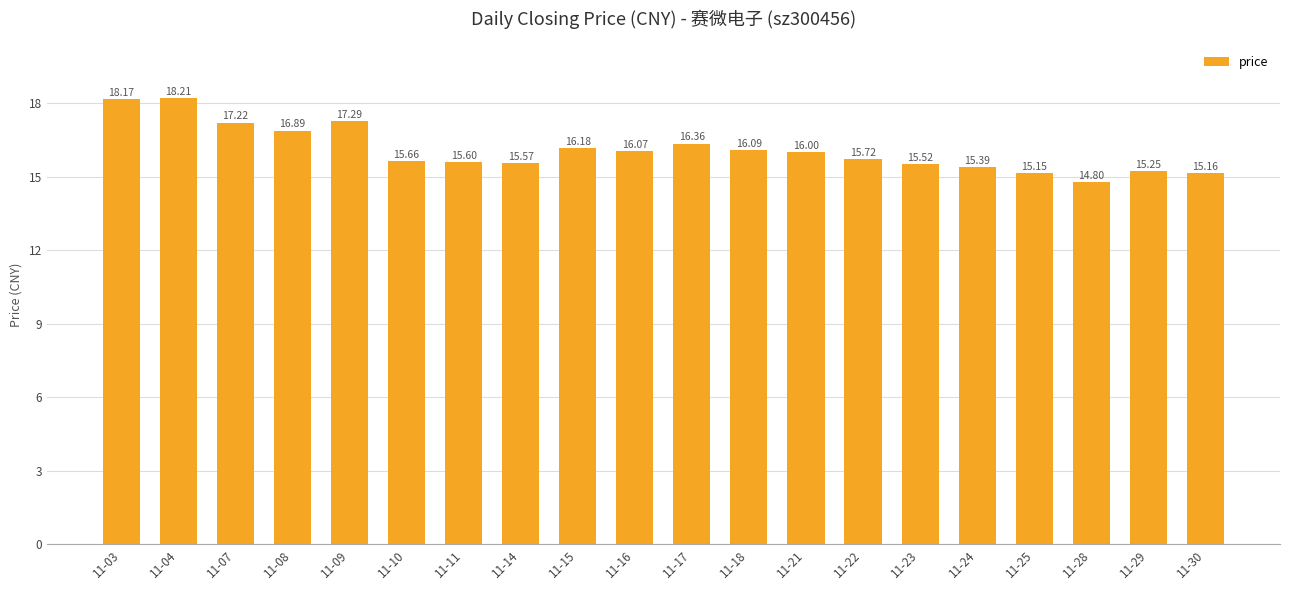

Approximately how many times larger is the value at 11-09 compared to 11-29?

1.1